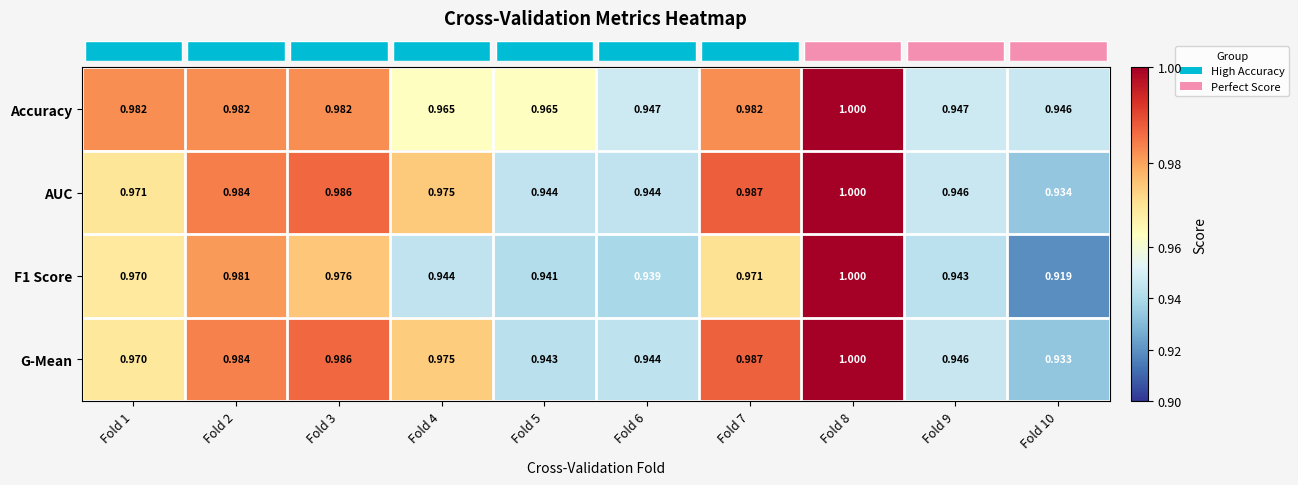

Between Fold 1 and Fold 7, which series saw the biggest shift?

G-Mean